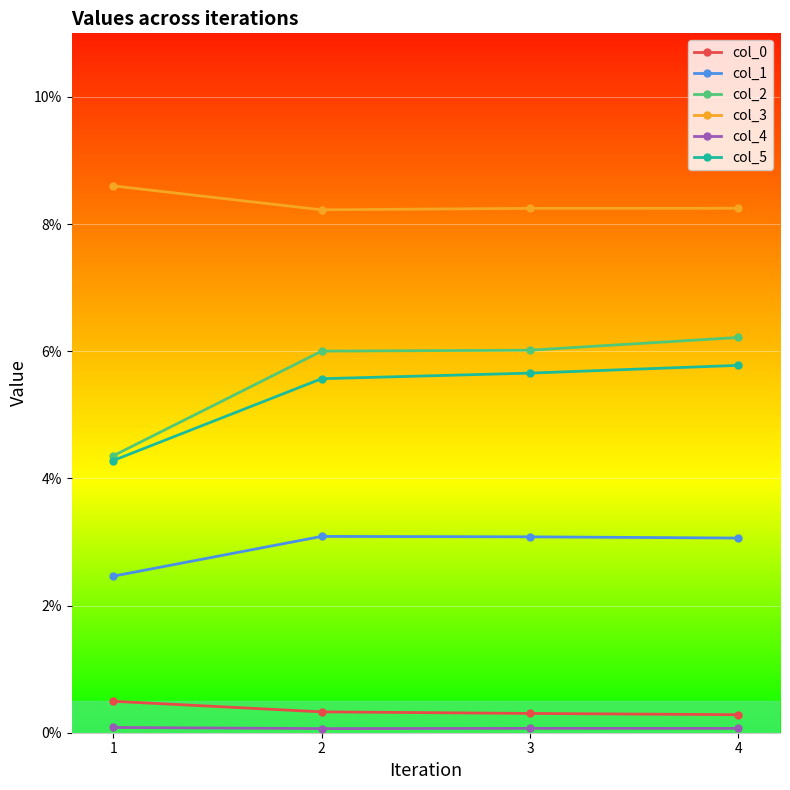

True or false: col_4 and col_3 intersect in this chart.

False